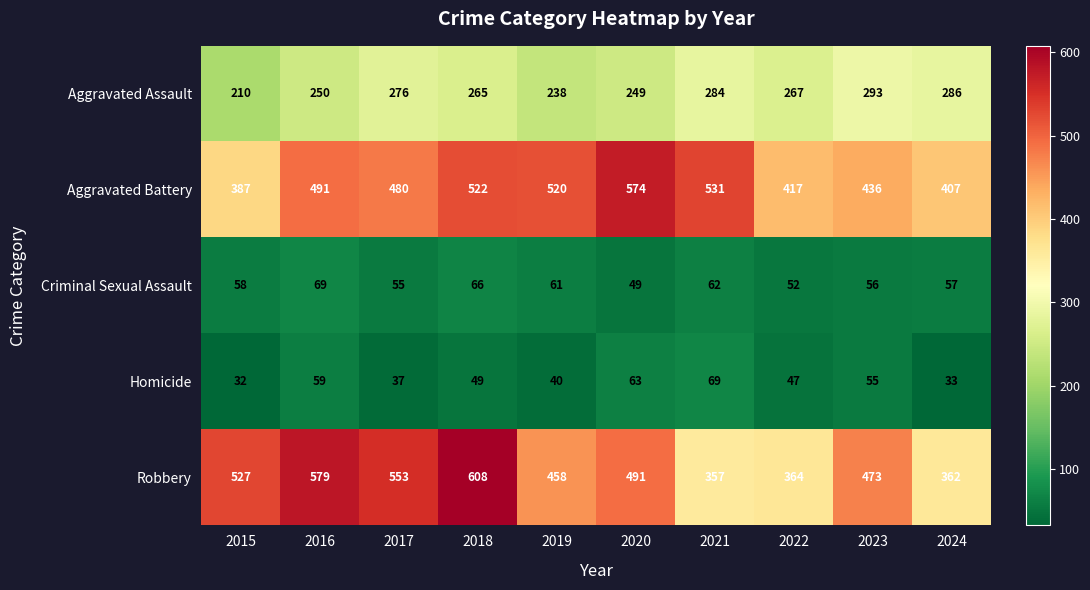

What is the maximum value for Robbery?

608